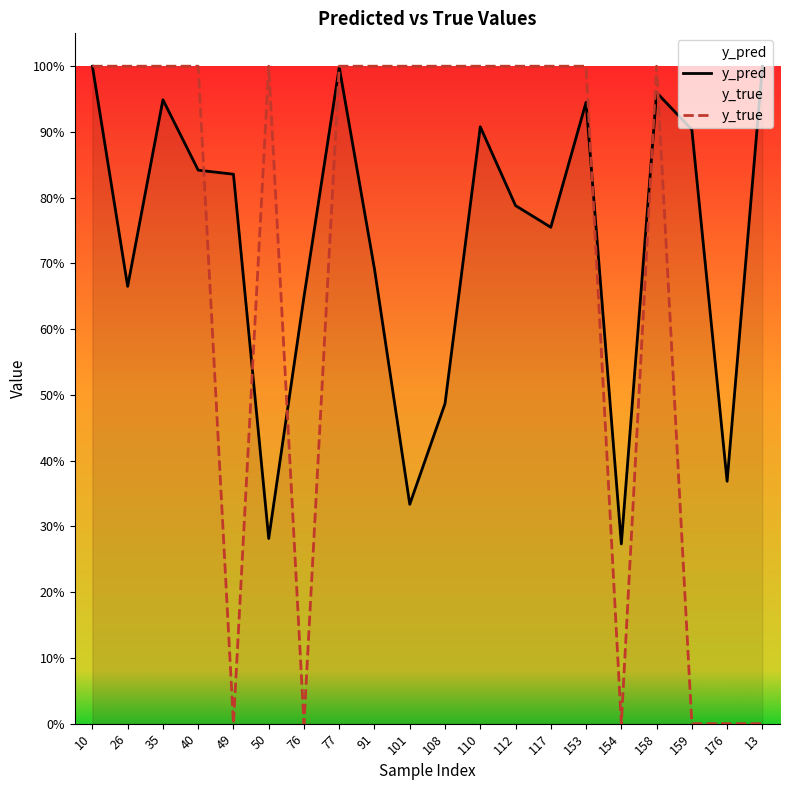

Does the chart have visible grid lines?

No